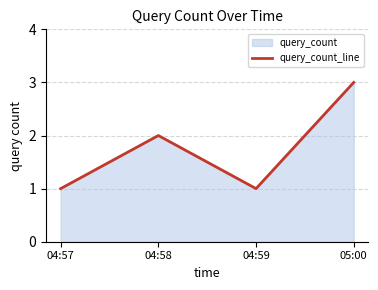

List the labels in order of value, smallest first.

04:57, 04:59, 04:58, 05:00